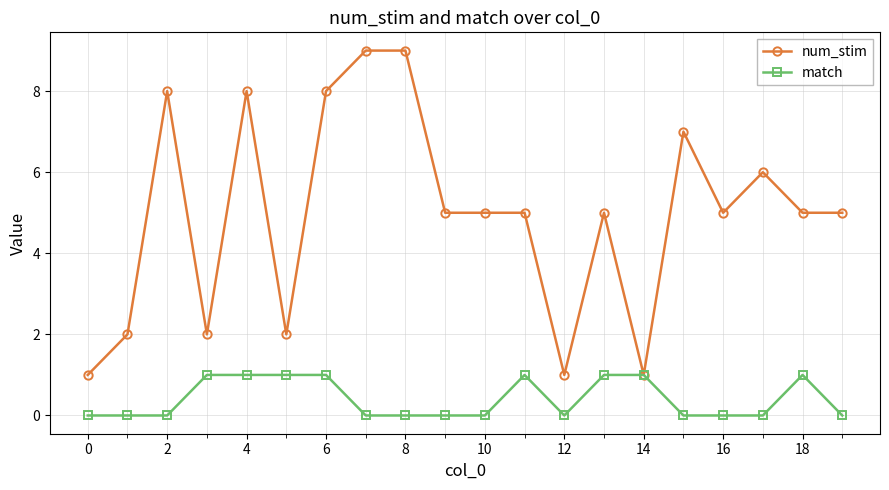

What is the value of the num_stim point at the 15th from the left?

1